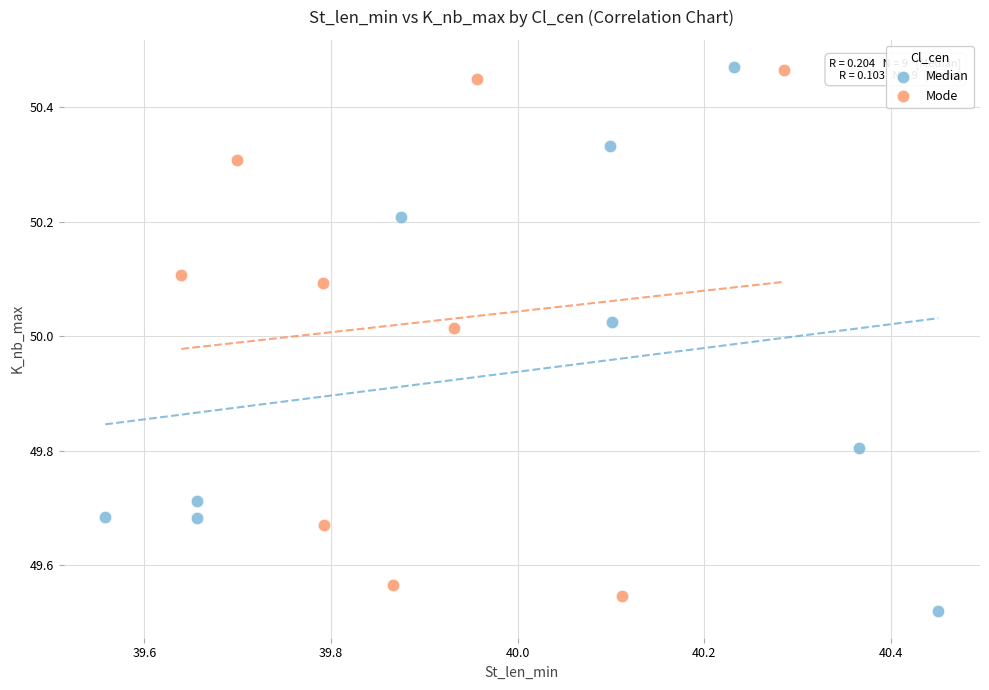

What are all the series names shown in the legend?

Median, Mode